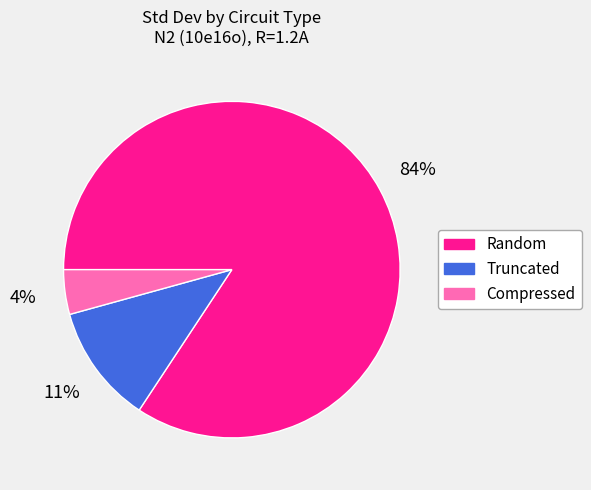

Which has a higher value, Random or Compressed?

Random